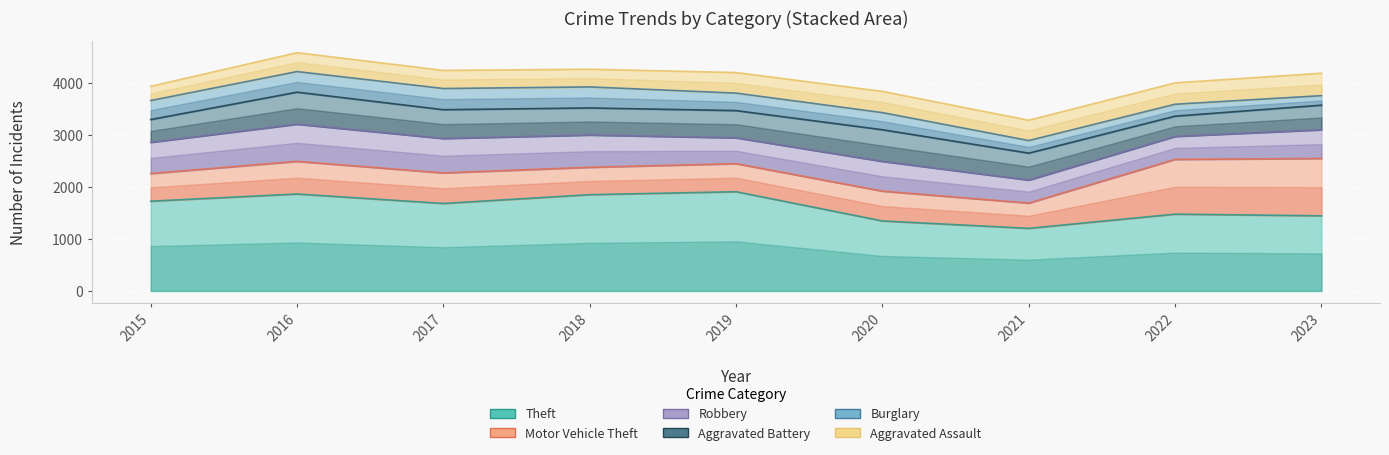

Is it true that Burglary equals 648 at 2017?

False